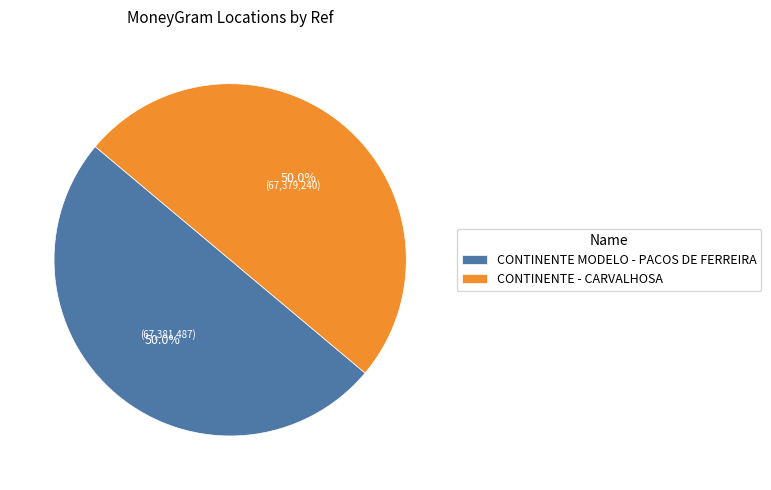

To the nearest percent, what percentage of the pie is CONTINENTE MODELO - PACOS DE FERREIRA?

50%